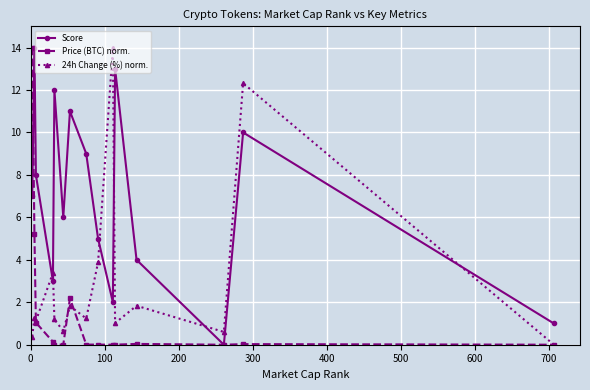

What is the average value of the Price (BTC) norm. series?

1.5